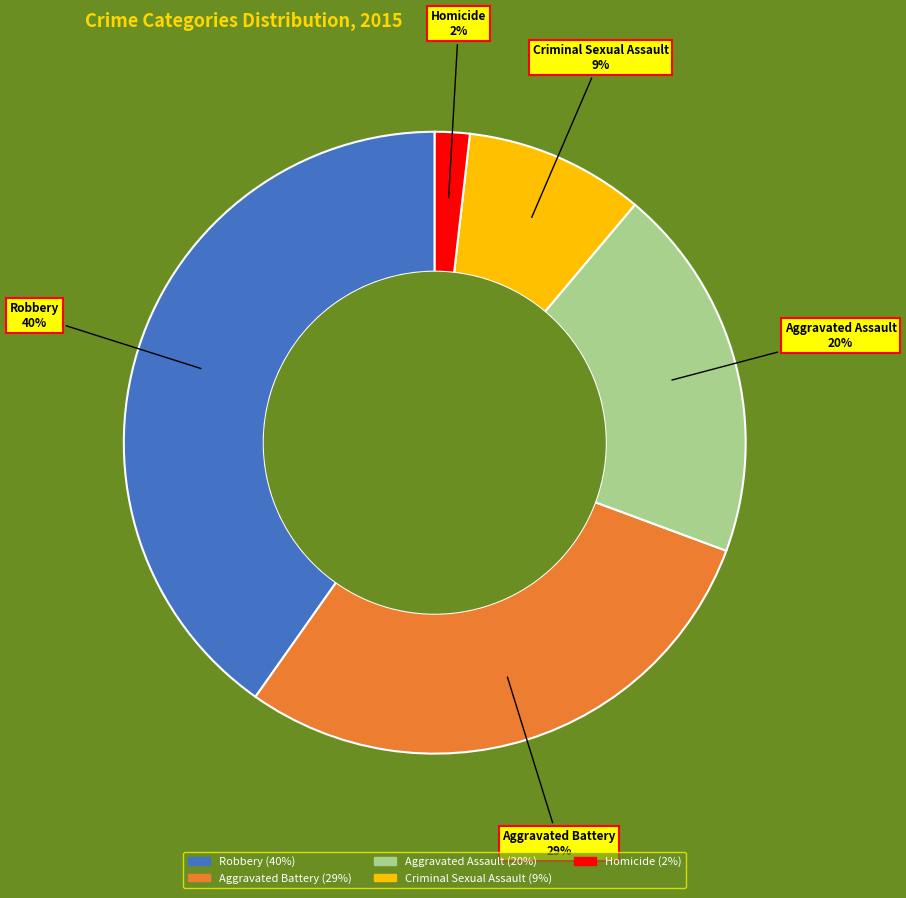

What percentage is the Aggravated Battery slice, to the nearest percent?

29%